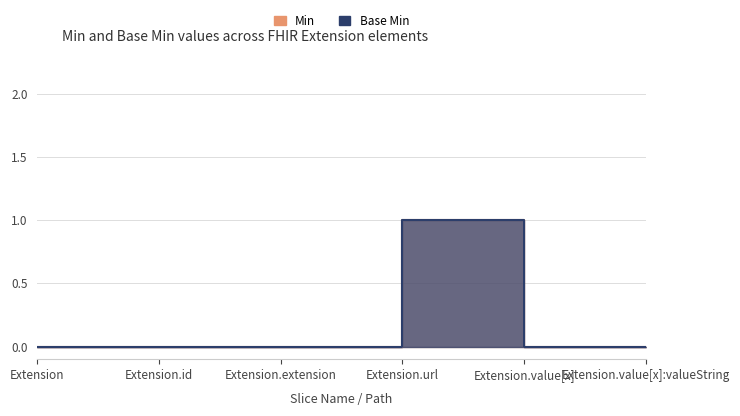

What is the value of the Min point at the 4th from the left?

1